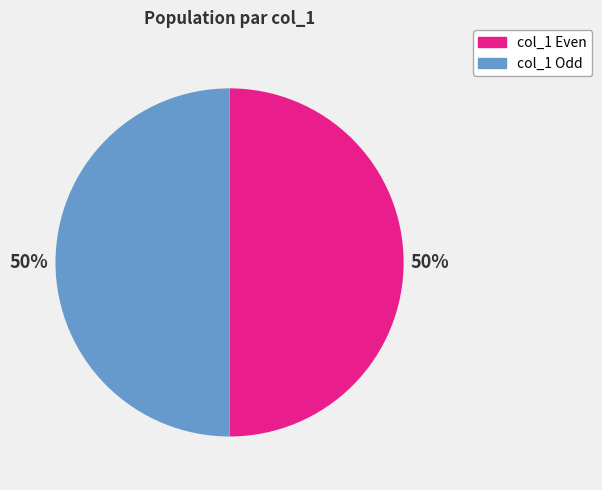

To the nearest percent, what is the average slice percentage?

50%